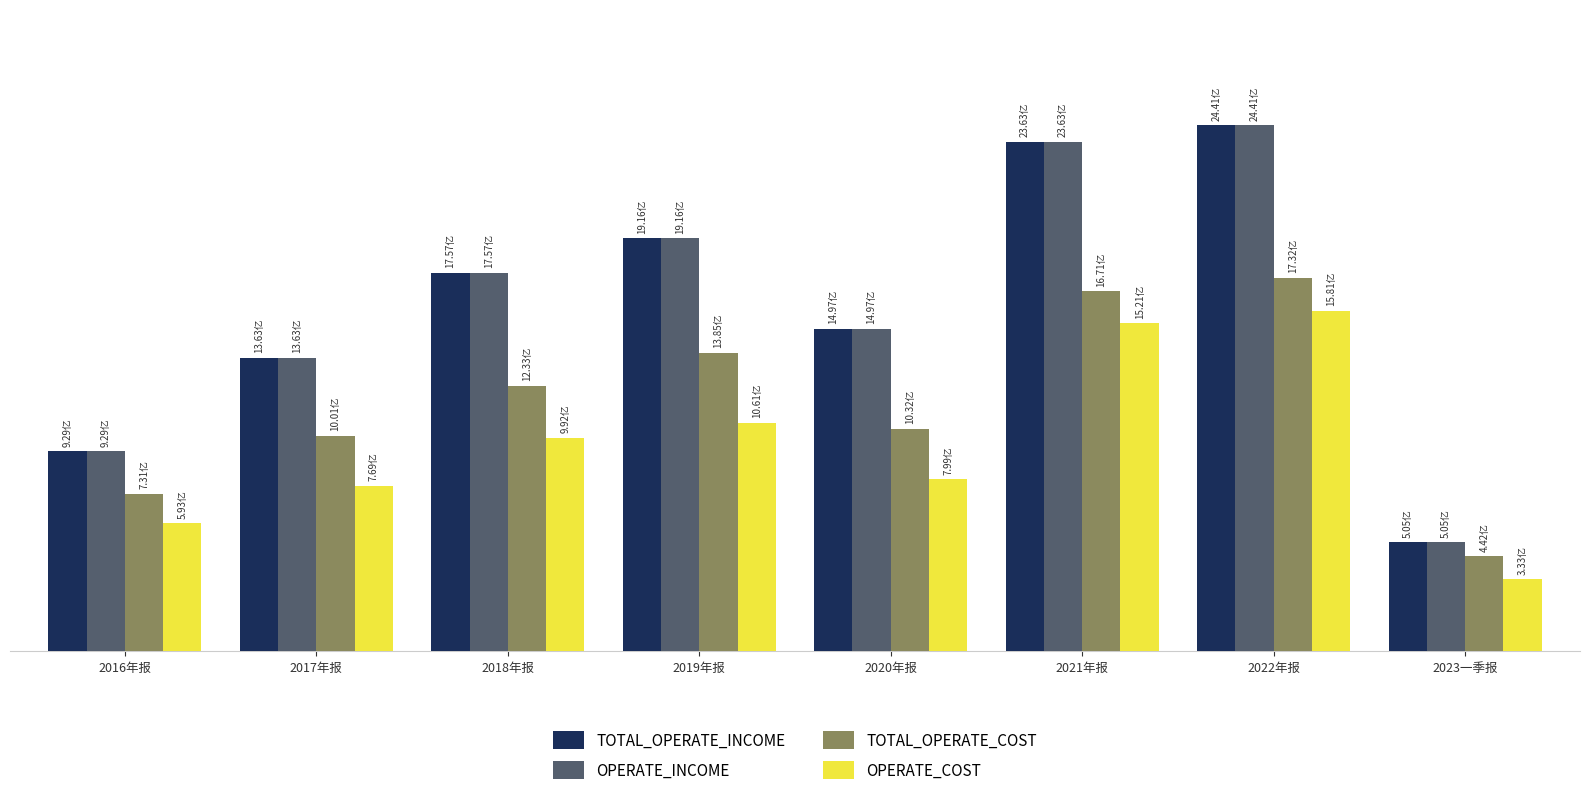

At which category does the chart reach its peak across all series?

2022年报